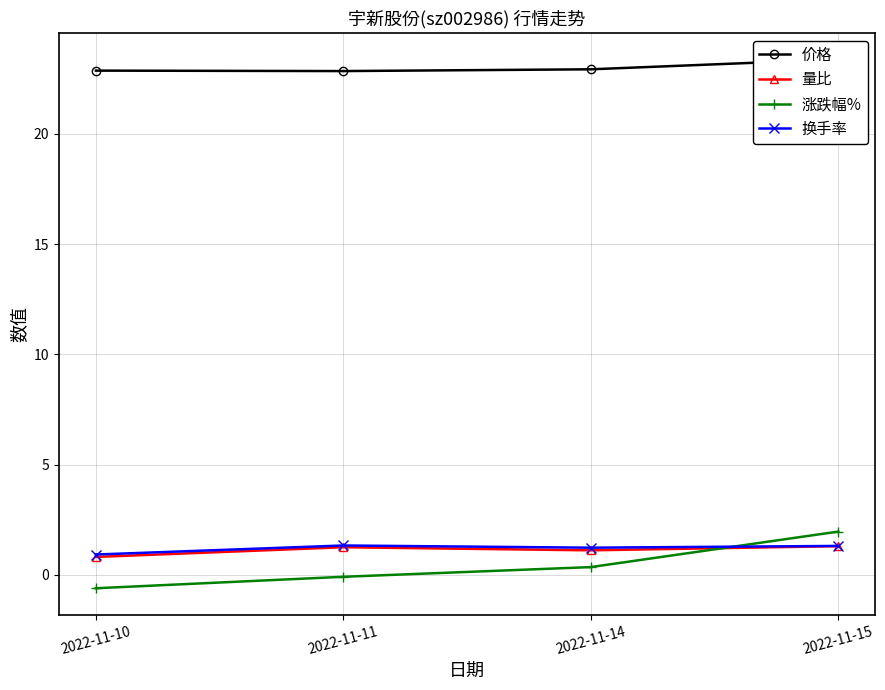

What is the highest value of the 量比 series?

1.3